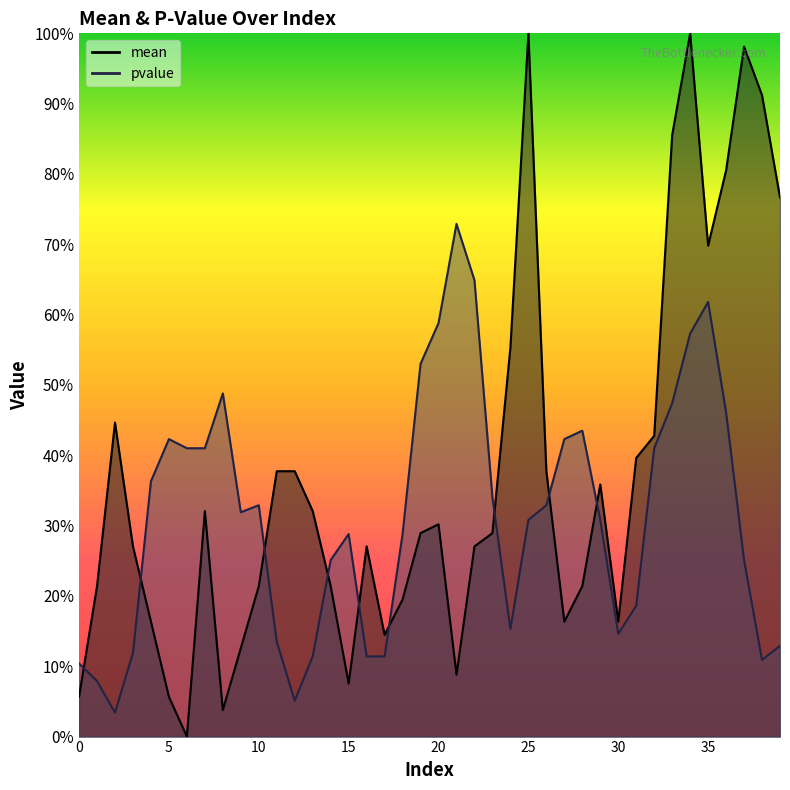

Between 0 and 17, which series saw the biggest shift?

mean